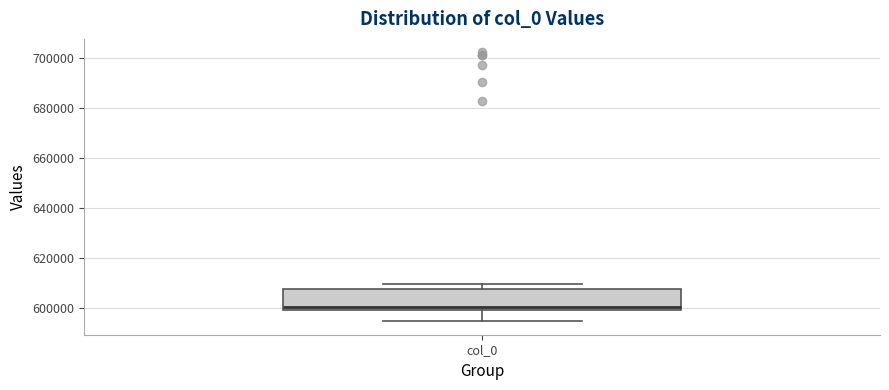

Where is the lower edge of the box for col_0 on the y-axis? The values are not printed on the chart, so give them approximately, as read against the axis.

600000